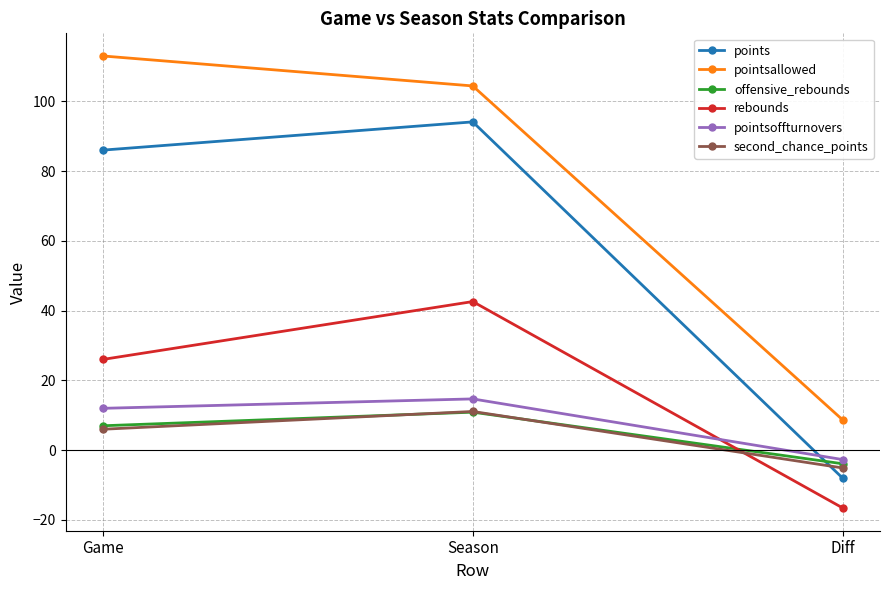

What position from the right is Game?

3